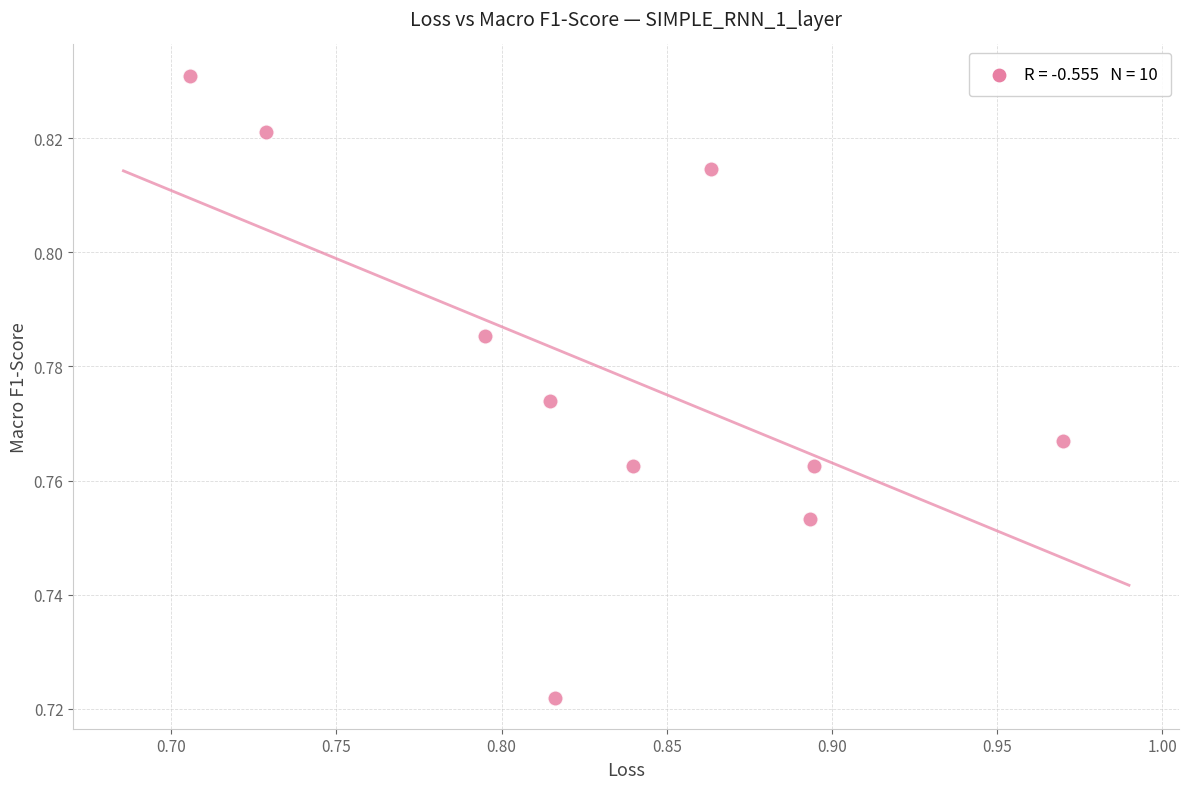

What is the range of X values (max minus min)?

0.3